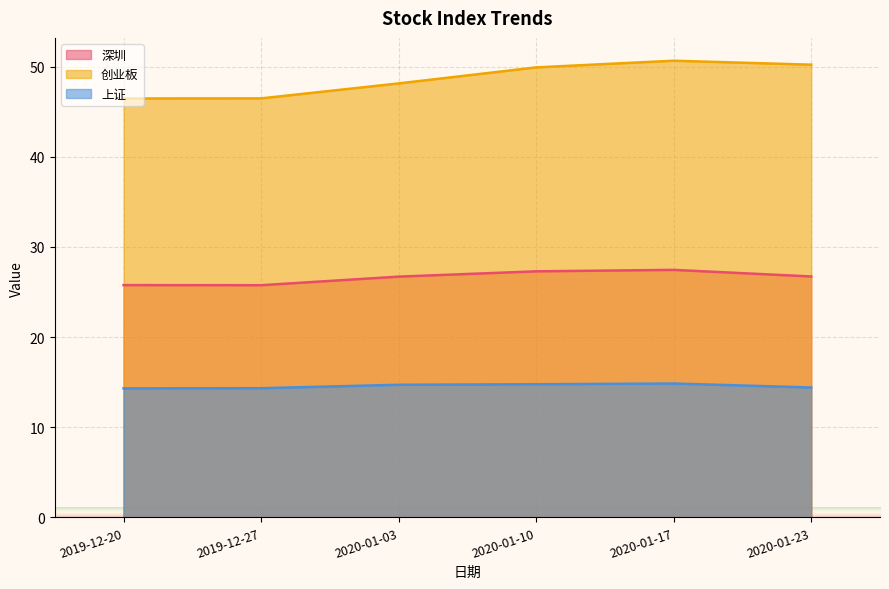

What are all the series names shown in the legend?

深圳, 创业板, 上证